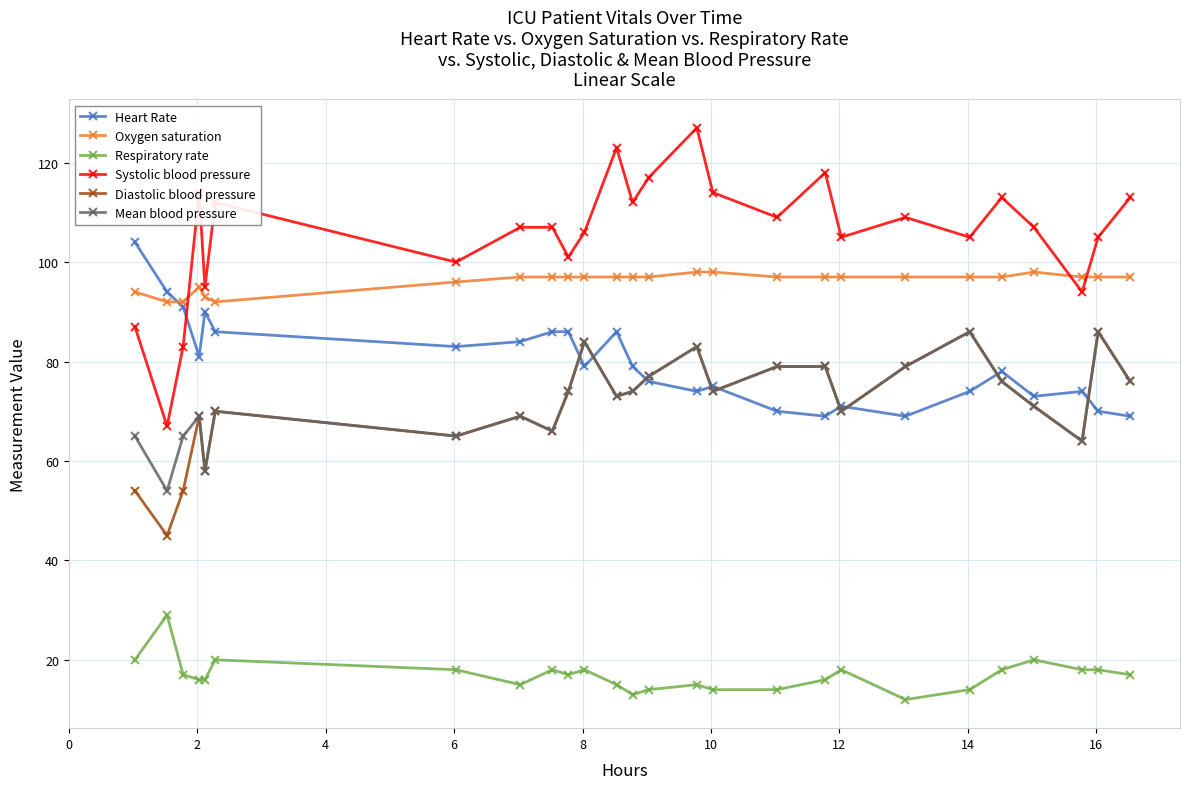

Reading left to right, transcribe all the data shown in this chart.

Heart Rate: 104	94	91	81	90	86	83	84	86	86	79	86	79	76	74	75	70	69	71	69	74	78	73	74	70	69
Oxygen saturation: 94	92	92	95	93	92	96	97	97	97	97	97	97	97	98	98	97	97	97	97	97	97	98	97	97	97
Respiratory rate: 20	29	17	16	16	20	18	15	18	17	18	15	13	14	15	14	14	16	18	12	14	18	20	18	18	17
Systolic blood pressure: 87	67	83	114	95	112	100	107	107	101	106	123	112	117	127	114	109	118	105	109	105	113	107	94	105	113
Diastolic blood pressure: 54	45	54	69	58	70	65	69	66	74	84	73	74	77	83	74	79	79	70	79	86	76	71	64	86	76
Mean blood pressure: 65	54	65	69	58	70	65	69	66	74	84	73	74	77	83	74	79	79	70	79	86	76	71	64	86	76